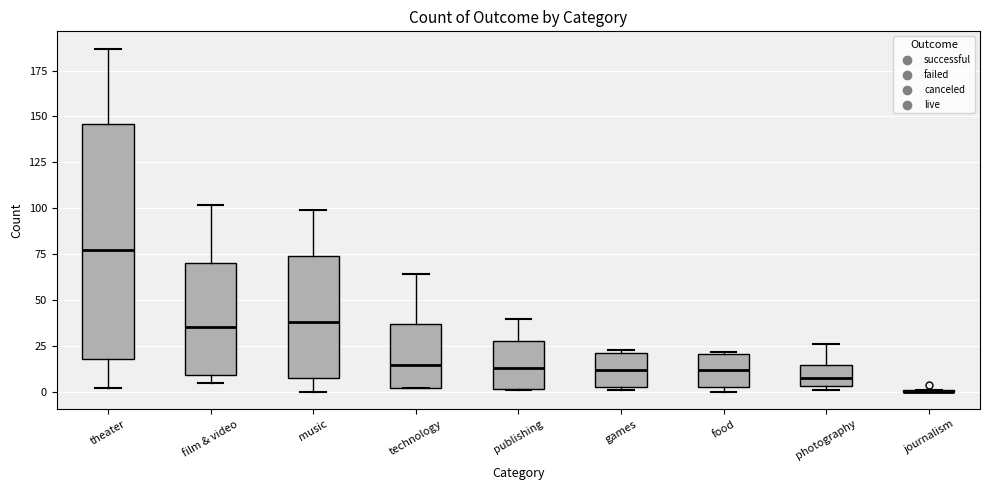

Which box is the tallest, from its lower edge to its upper edge?

theater